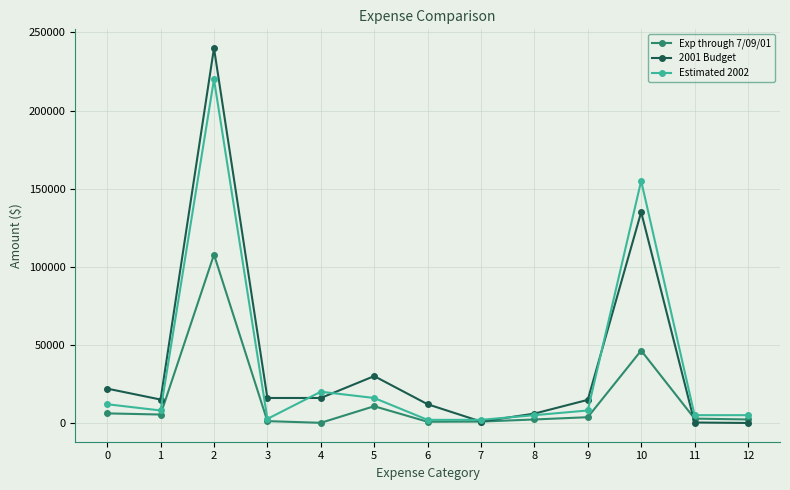

True or false: 2001 Budget and Exp through 7/09/01 intersect in this chart.

True